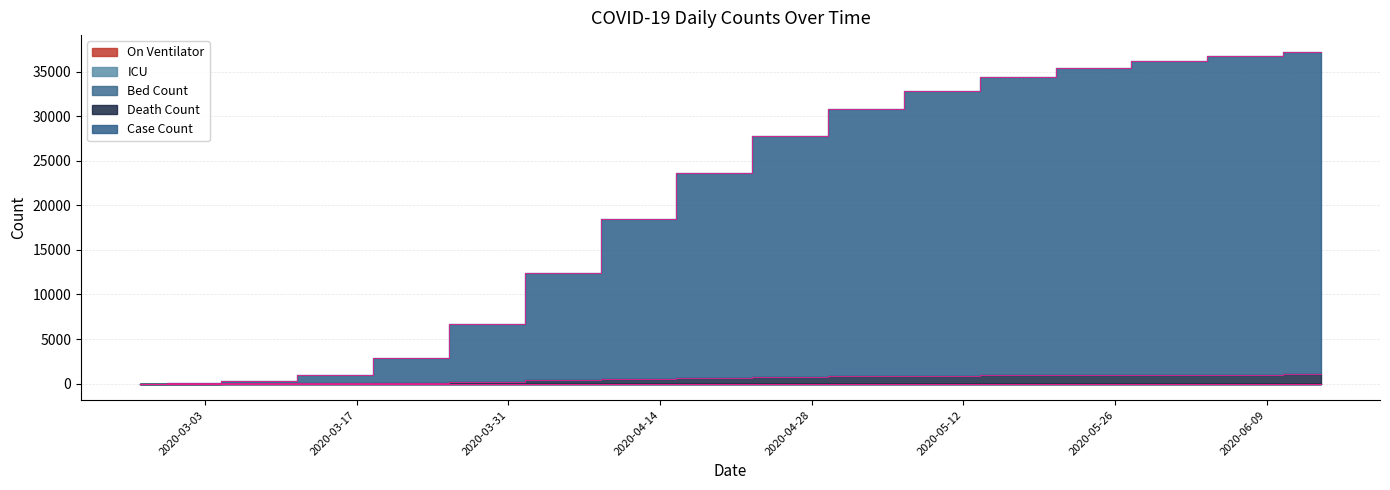

At which label is Case Count closest to 18100?

2020-04-12